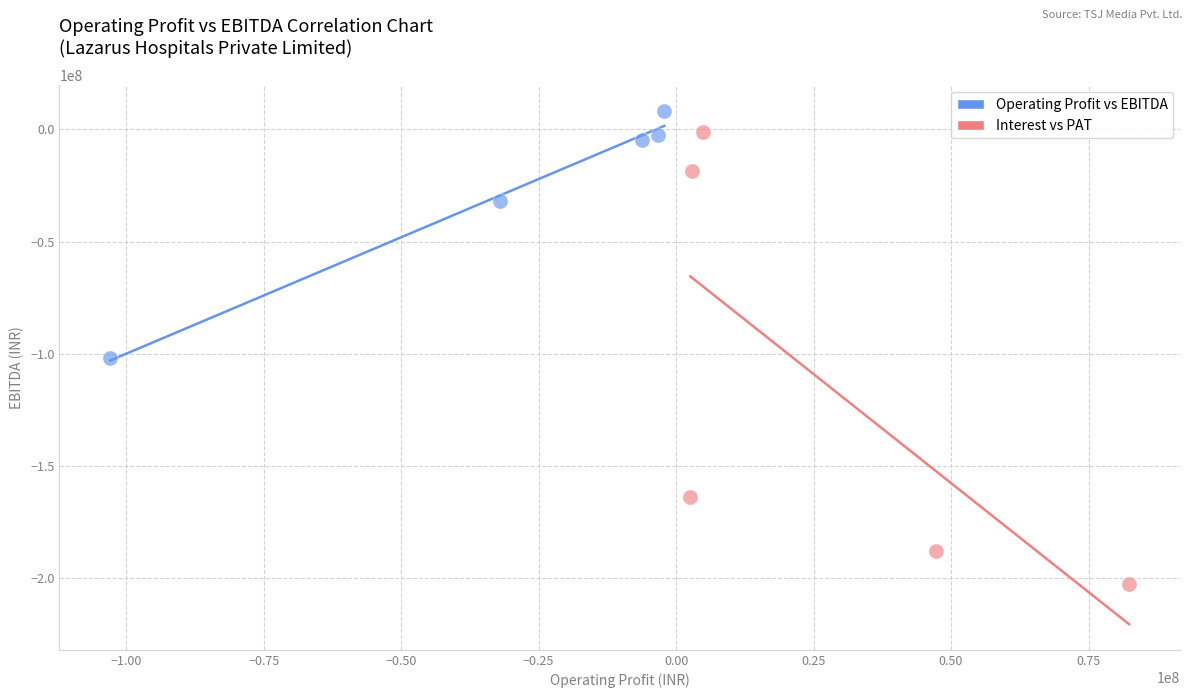

Which series has the largest Y range (max minus min)?

Interest vs PAT